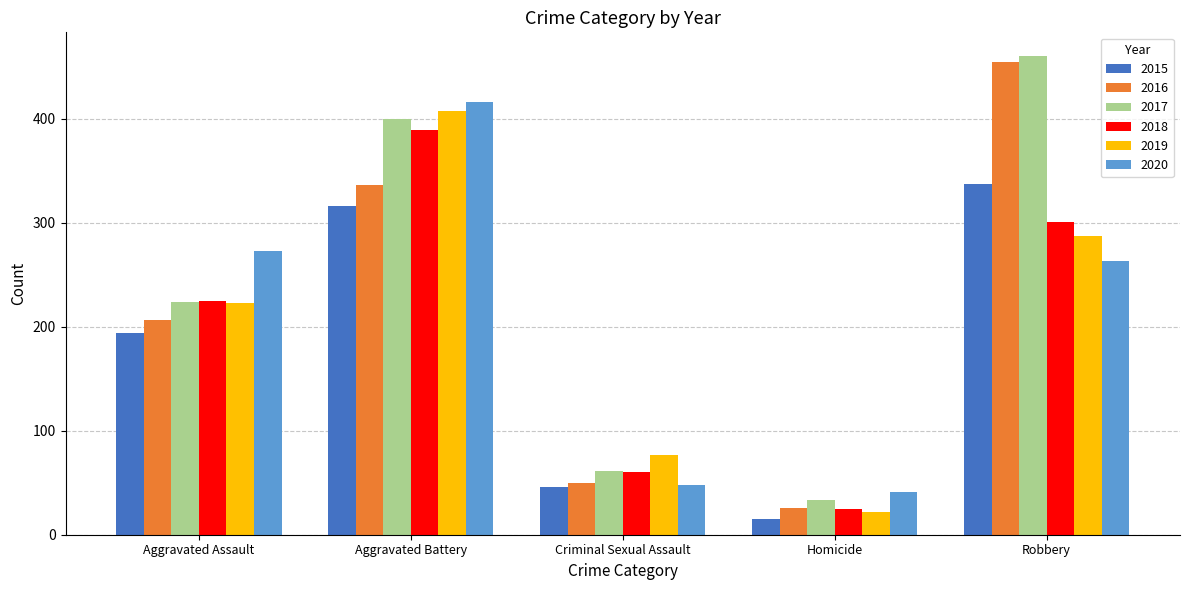

How many groups of bars are there?

5